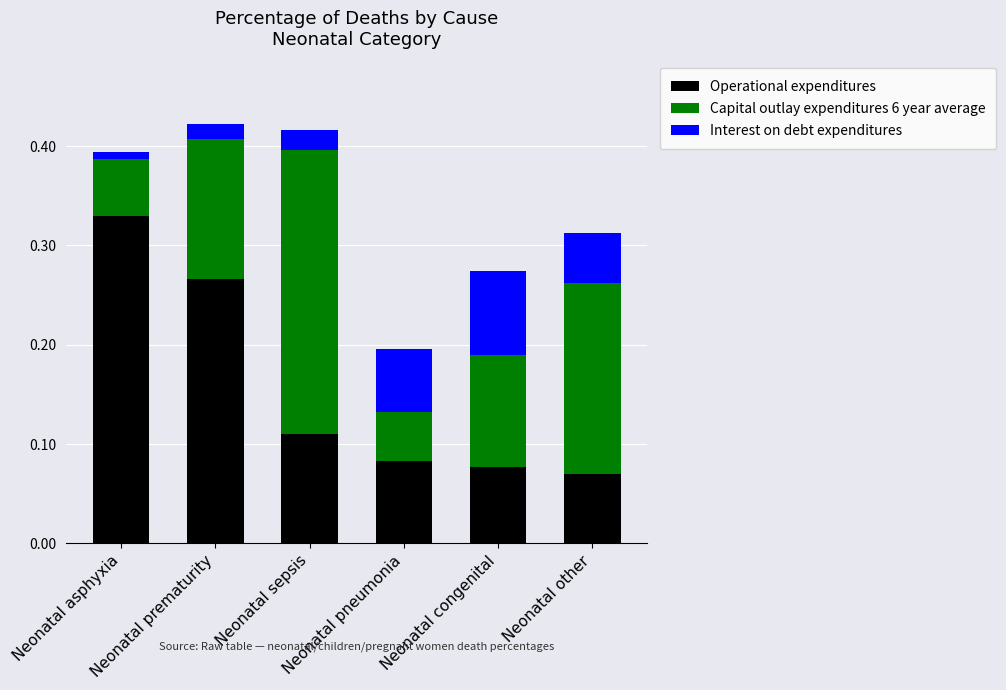

What are all the series names shown in the legend?

Operational expenditures, Capital outlay expenditures 6 year average, Interest on debt expenditures